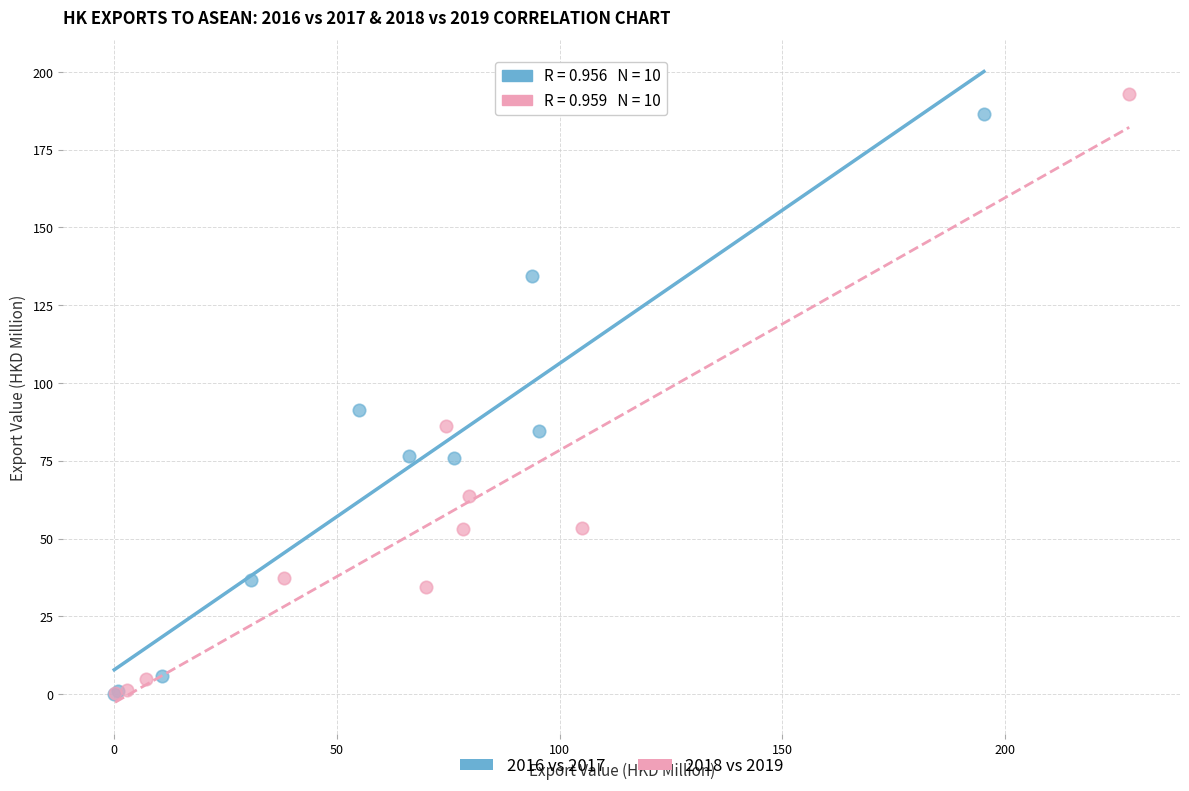

What are all the series names shown in the legend?

2016 vs 2017, 2018 vs 2019